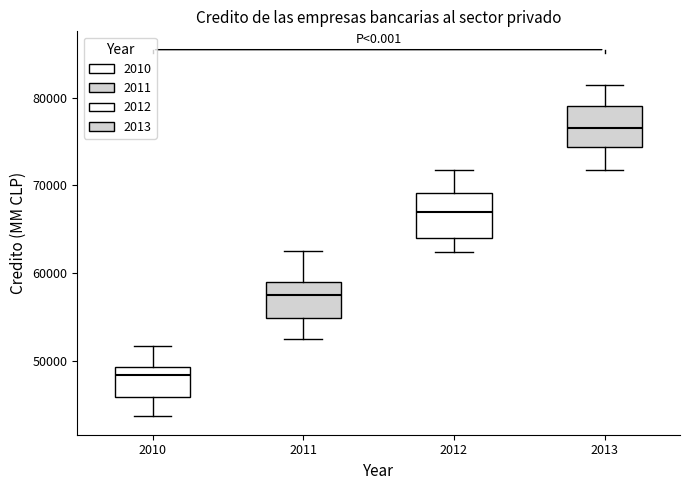

Which box's median line is the lowest?

2010